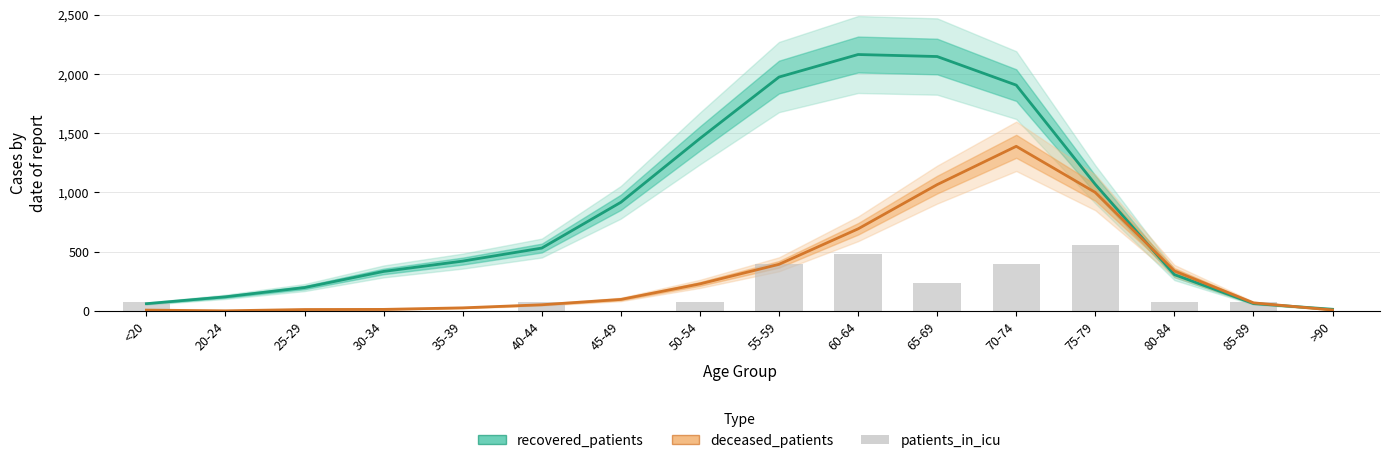

Which has a higher value, 40-44 or >90?

40-44